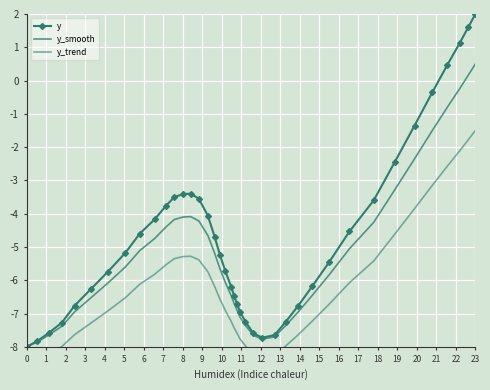

How many data points in y_smooth are less than -5?

25